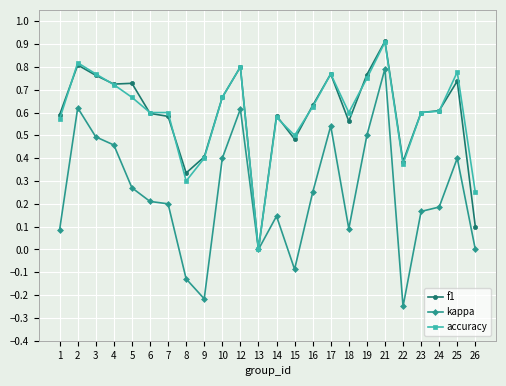

At which category is the sum across all series the highest?

21